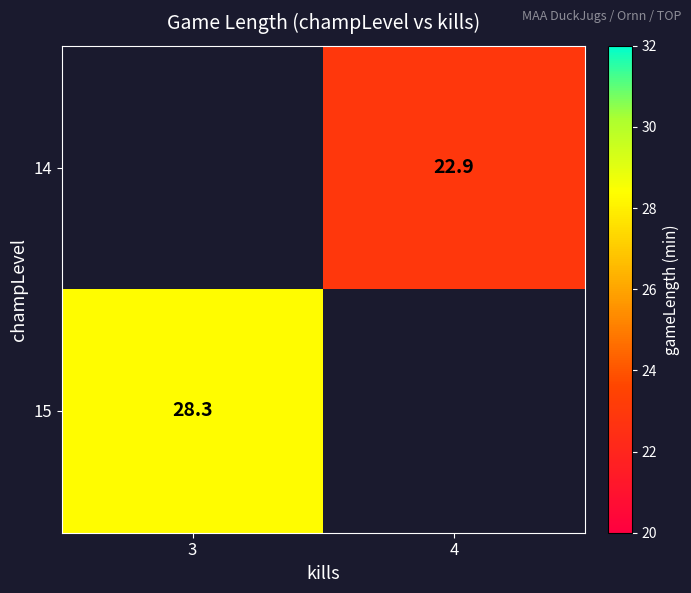

What is the minimum value shown in the chart?

22.9